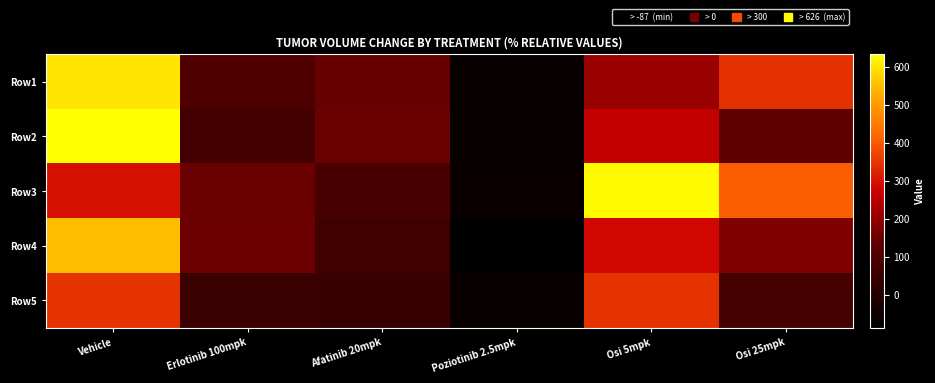

At which category does the chart reach its peak across all series?

Vehicle